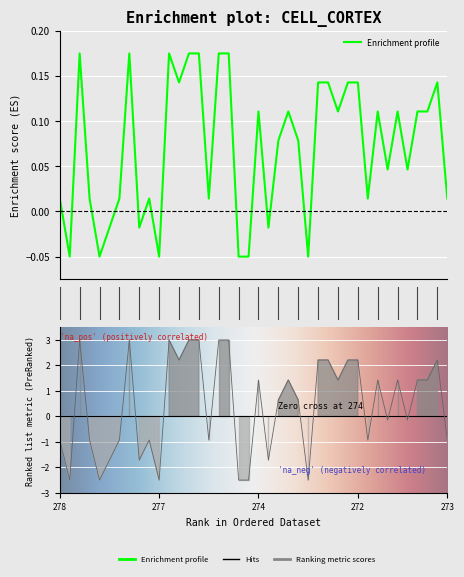

True or false: the data shows 0.0 at 0.

False